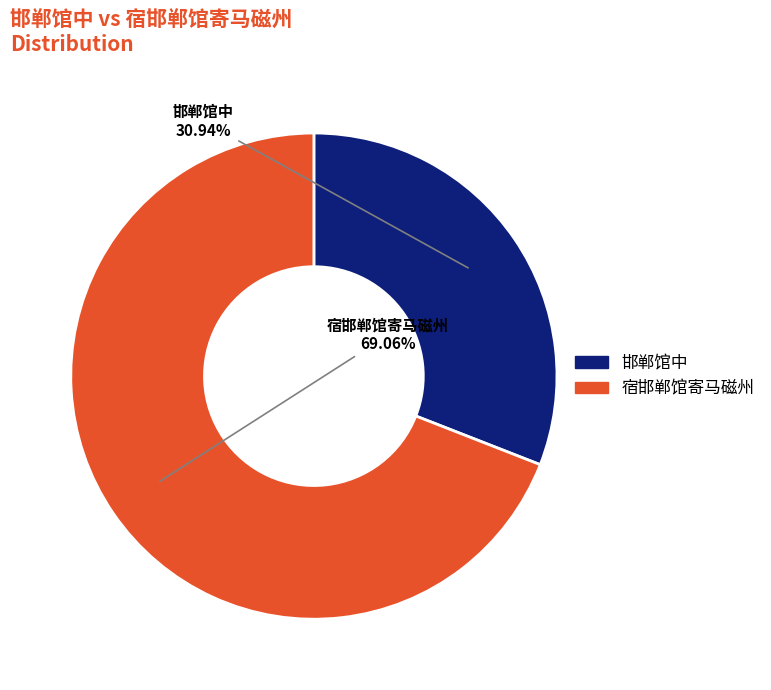

Rank the categories by value from highest to lowest.

宿邯郸馆寄马磁州, 邯郸馆中